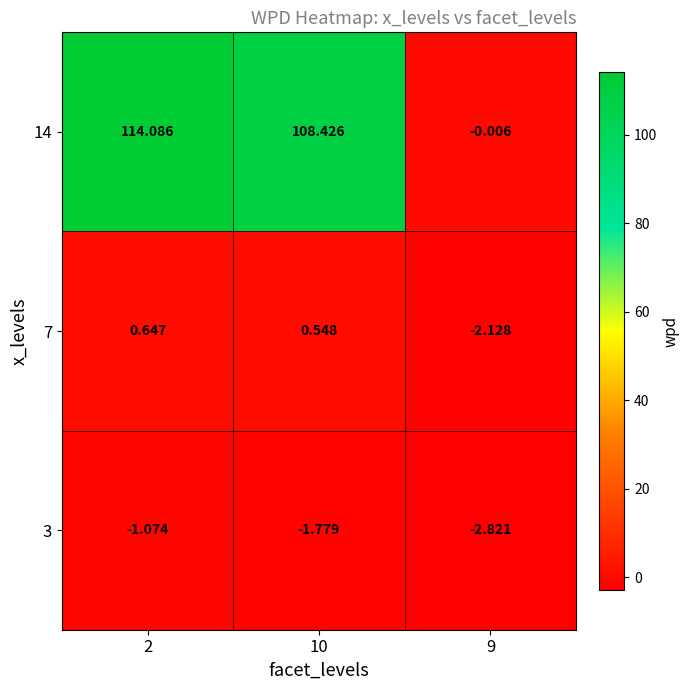

At 9, list the series in order from smallest to largest.

3, 7, 14